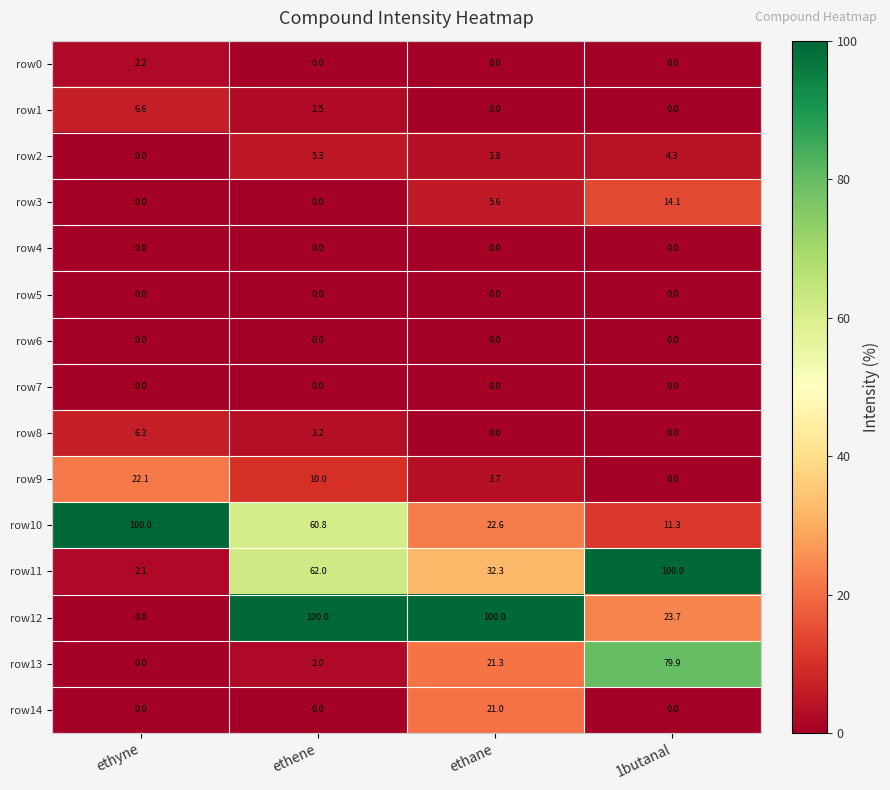

How many categories are shown in the chart?

4